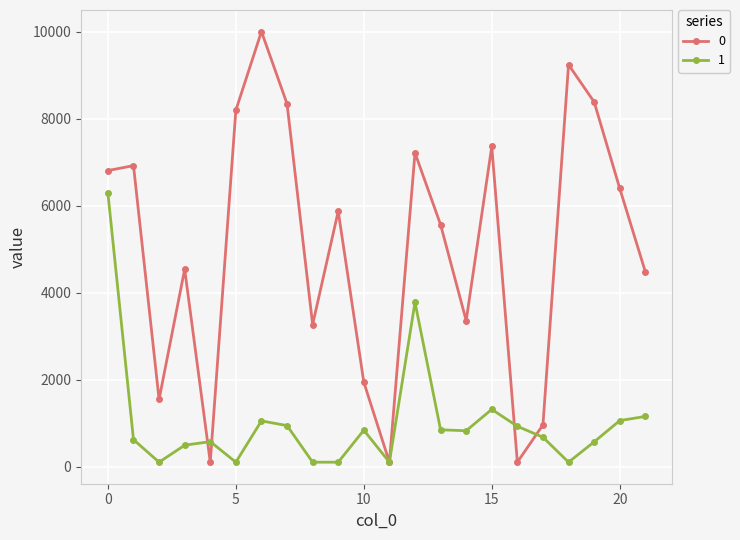

What is the sum of all 0 values?

110635.4